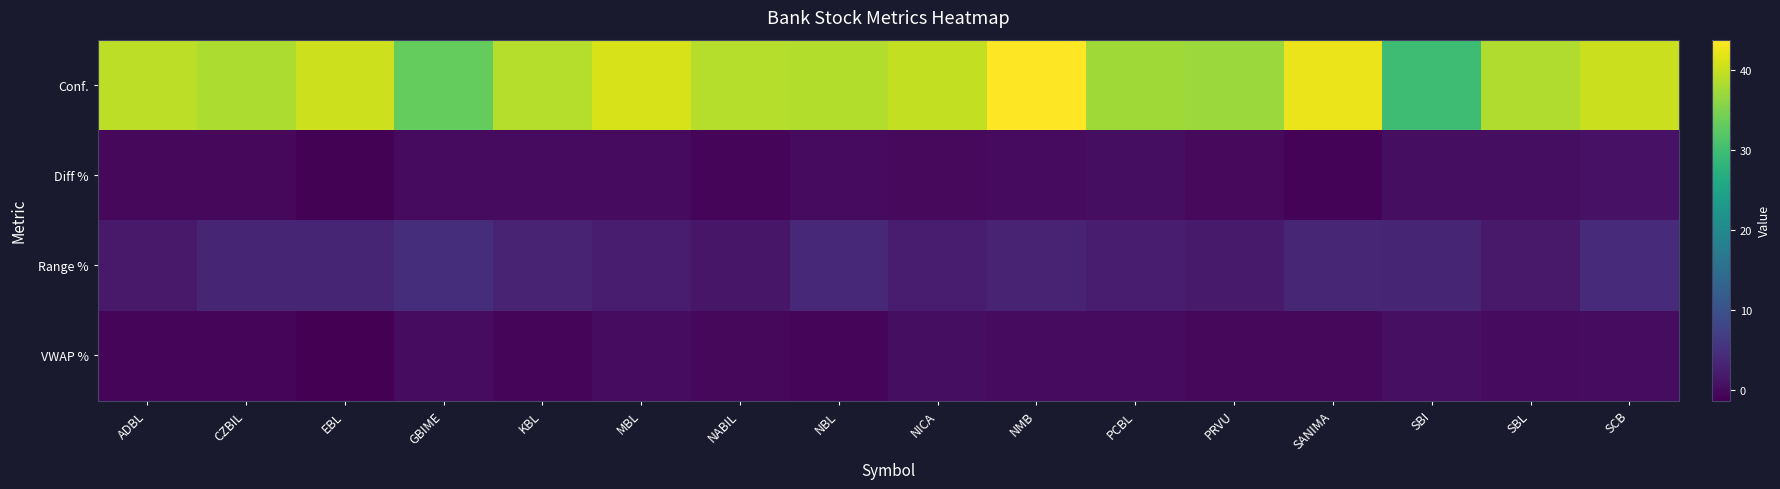

At KBL, list the series in order from smallest to largest.

VWAP %, Diff %, Range %, Conf.